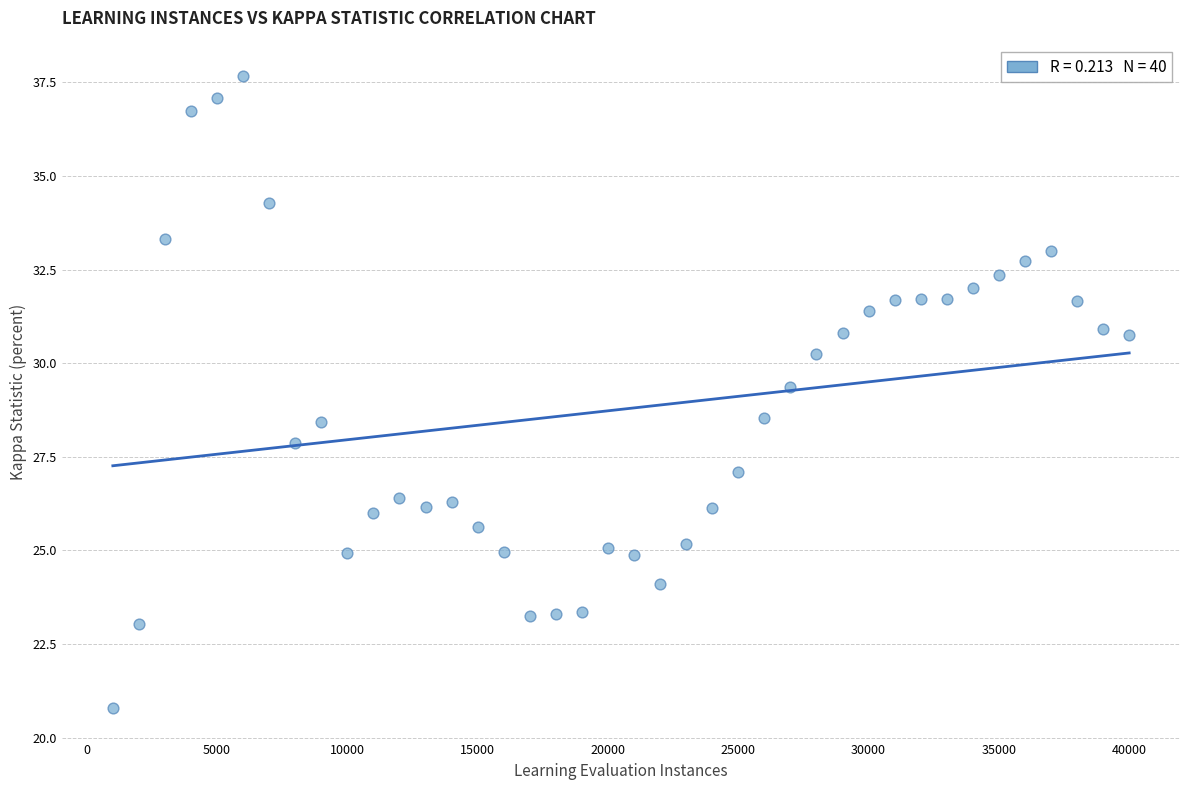

What is the range of X values (max minus min)?

39000.0